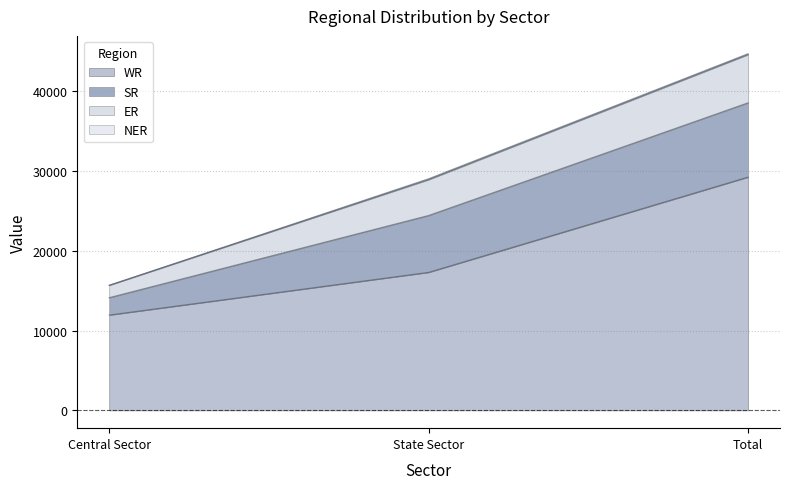

Is it true that SR equals 14777 at Total?

False